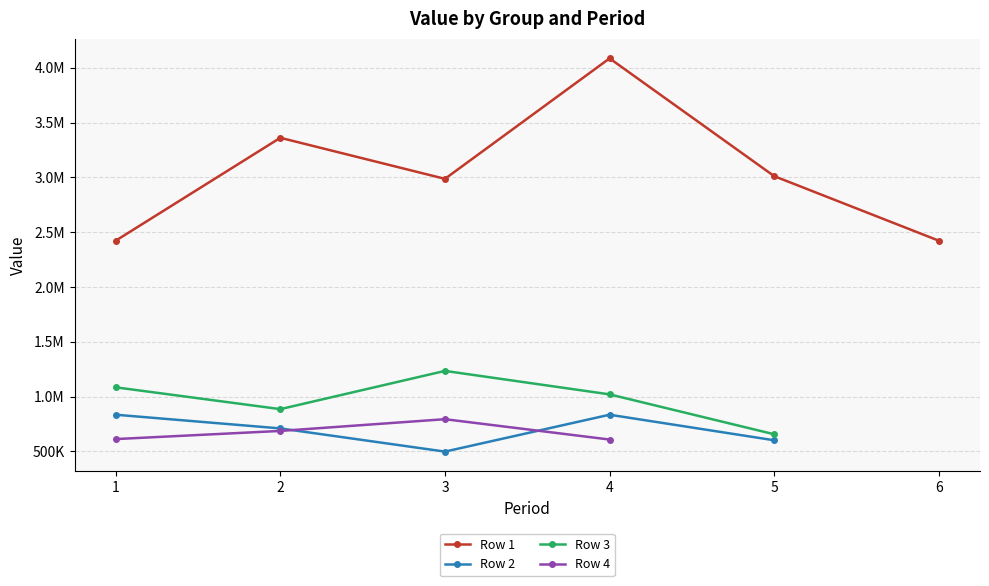

List the labels in order of Row 1 value, largest first.

4, 2, 5, 3, 1, 6